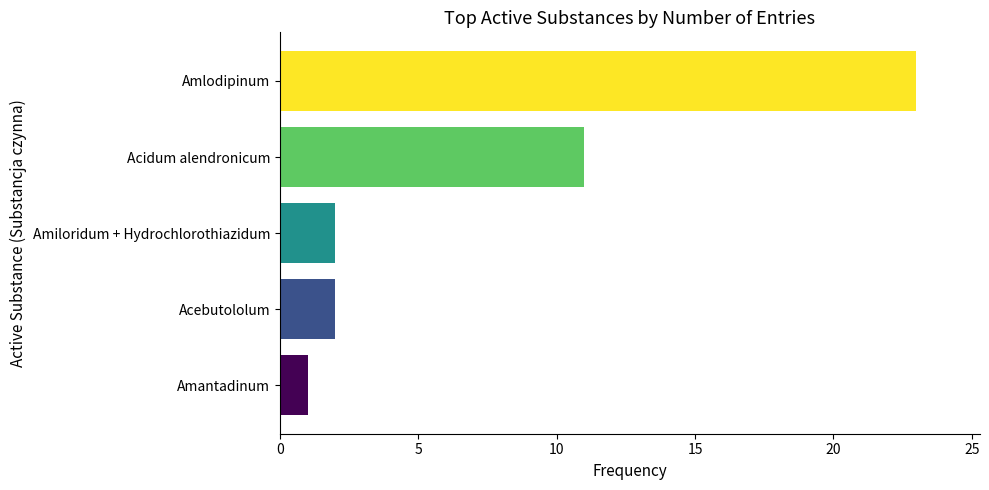

What is the difference between the highest and lowest values at Amiloridum + Hydrochlorothiazidum?

22